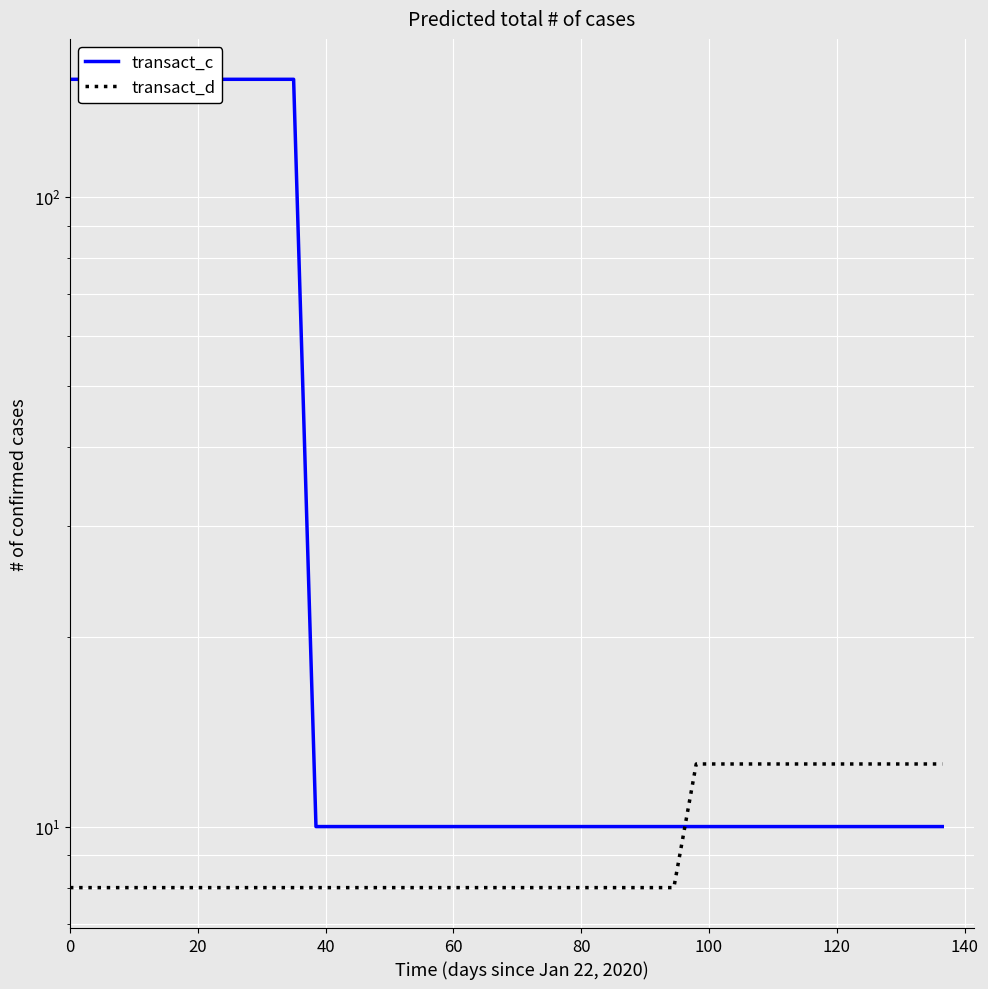

How many lines are shown in the chart?

2